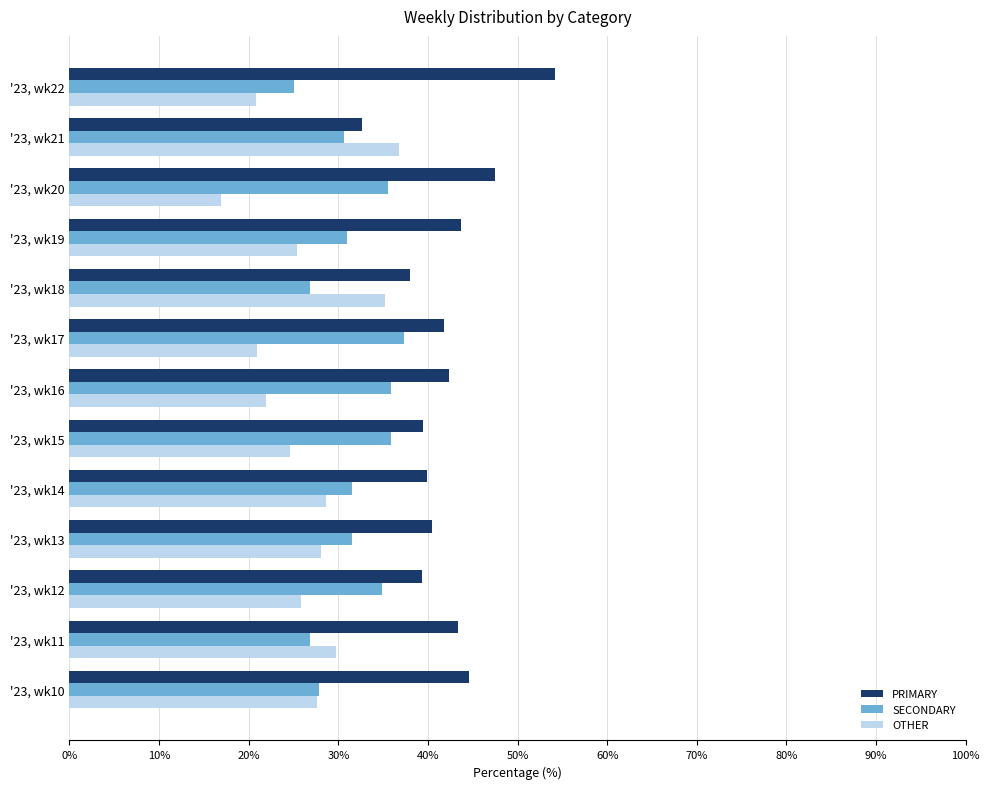

At which category does the chart reach its minimum across all series?

'23, wk20